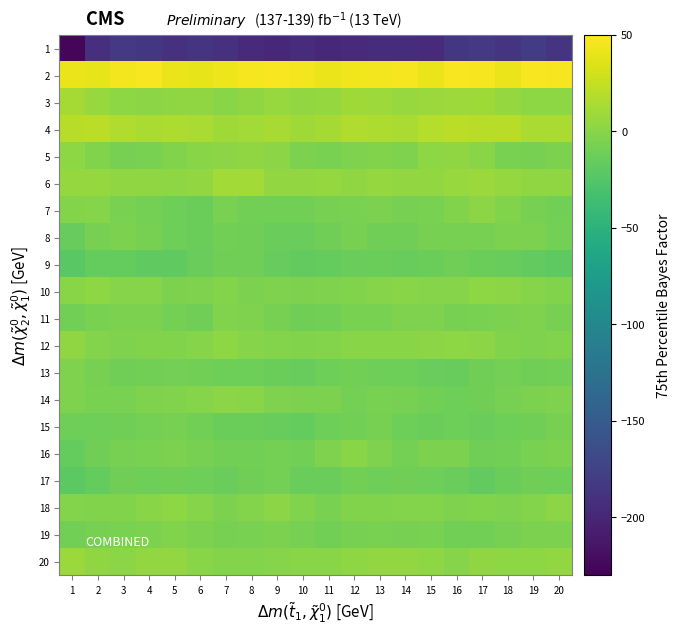

Which label corresponds to the smallest value in the chart?

1